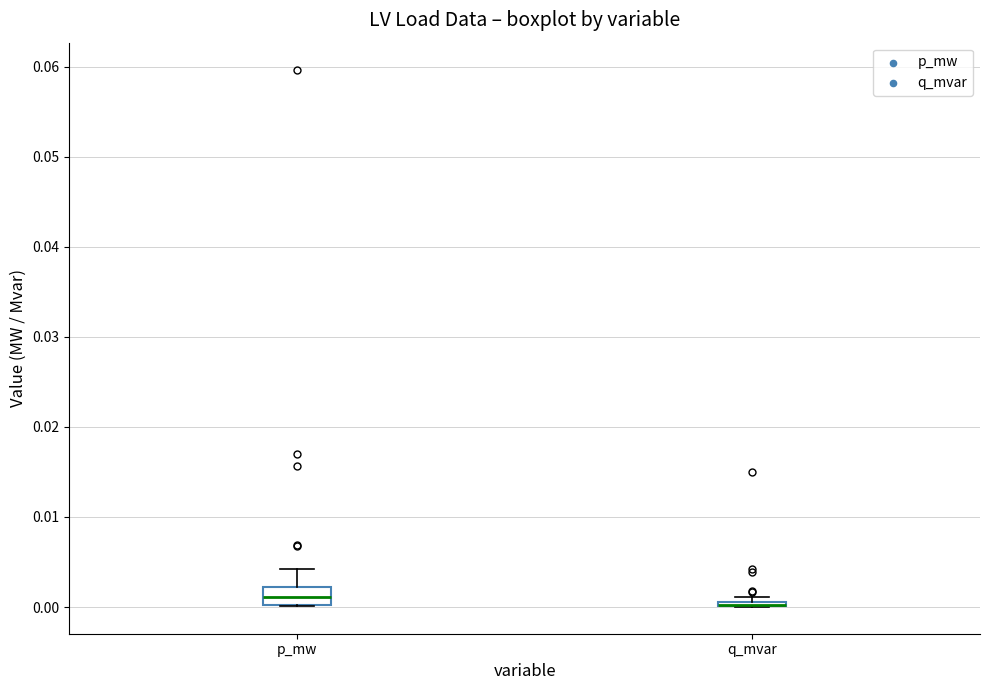

Where does the upper whisker of the box for p_mw end on the y-axis? The values are not printed on the chart, so give them approximately, as read against the axis.

0.004